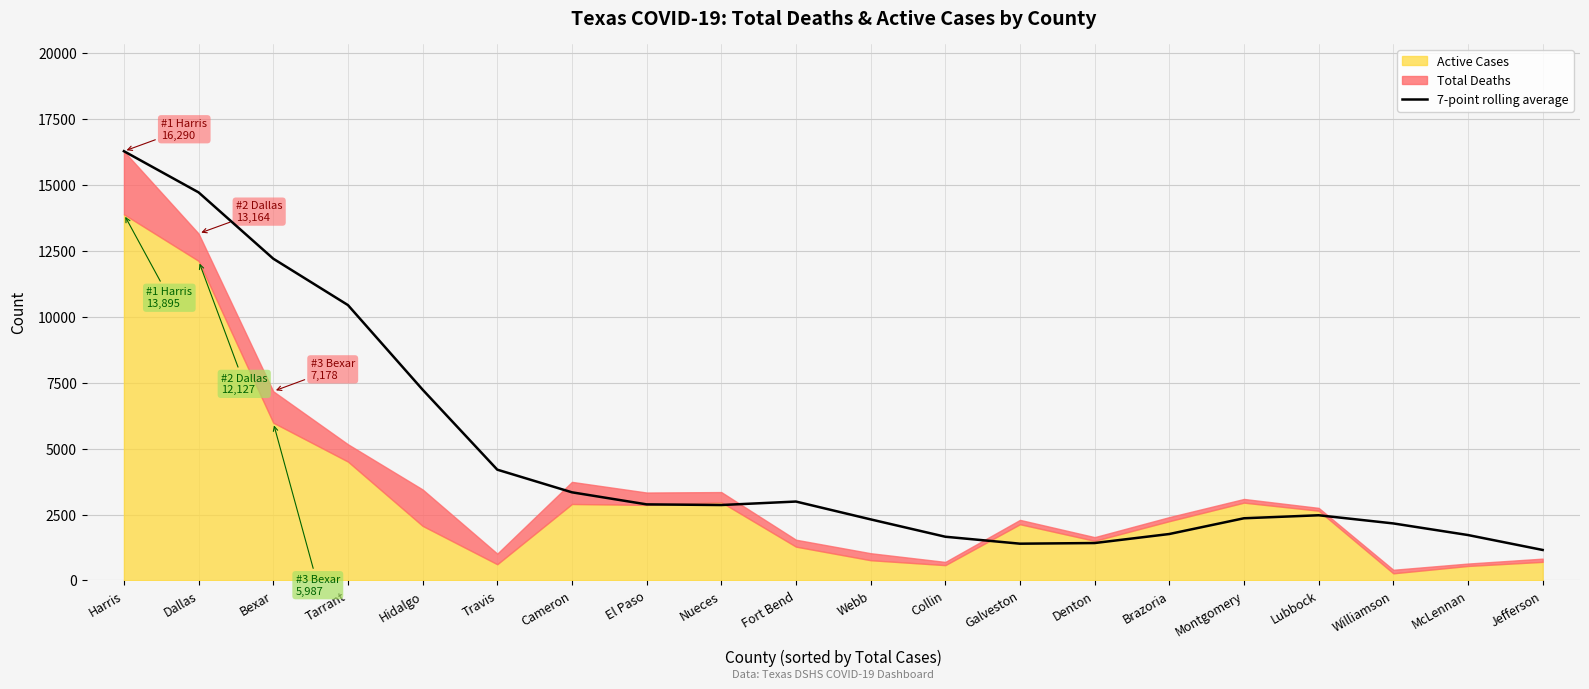

How many categories are shown in the chart?

20